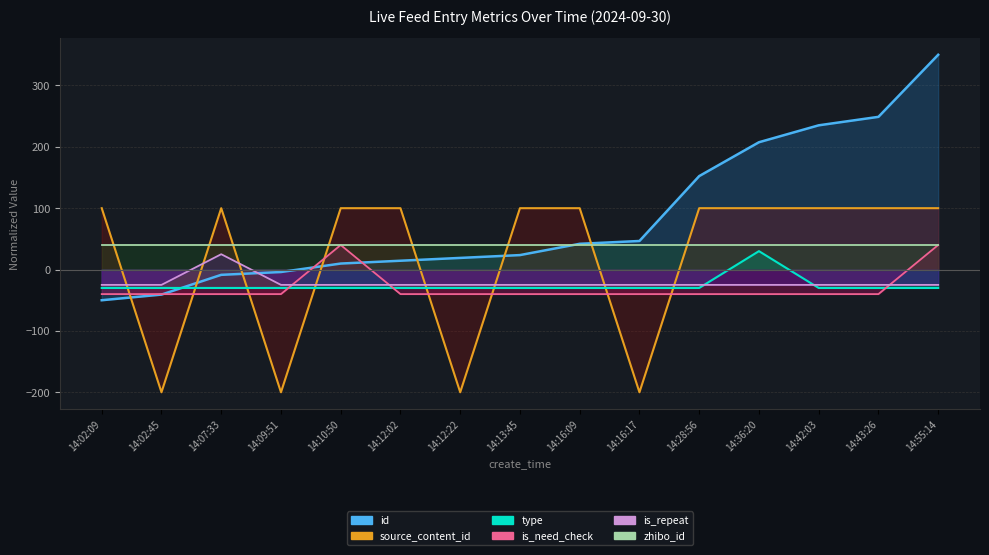

What is the difference between the second highest and second lowest values in the source_content_id series?

300.0